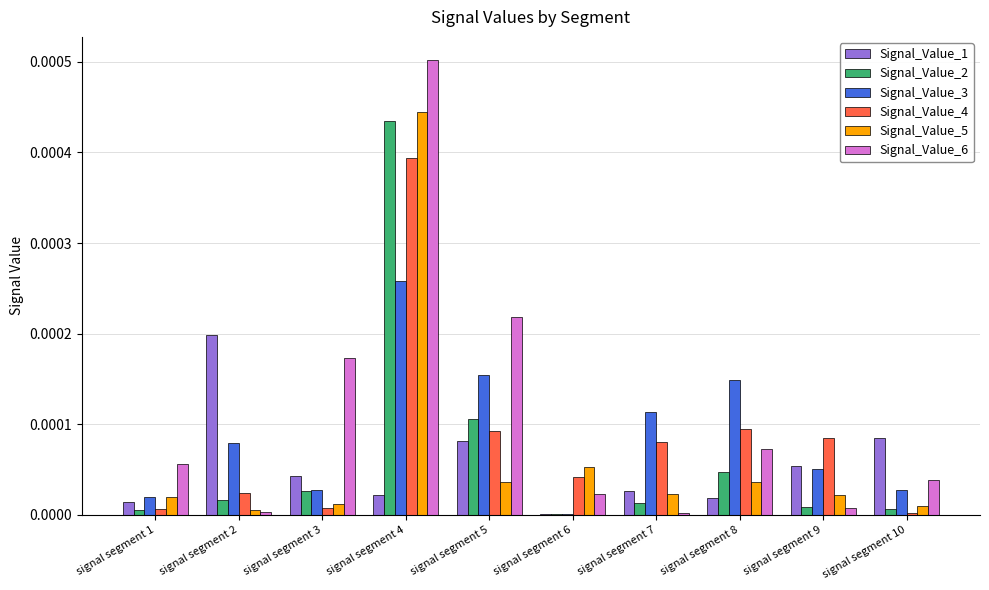

How many groups of bars are there?

10